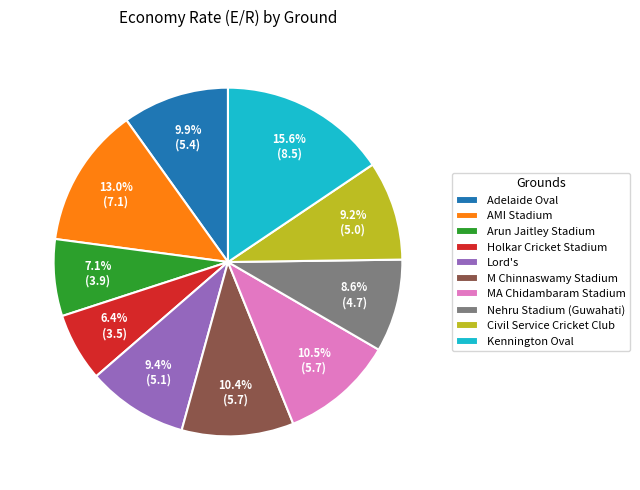

Is the sum of Holkar Cricket Stadium and Arun Jaitley Stadium greater than half?

No